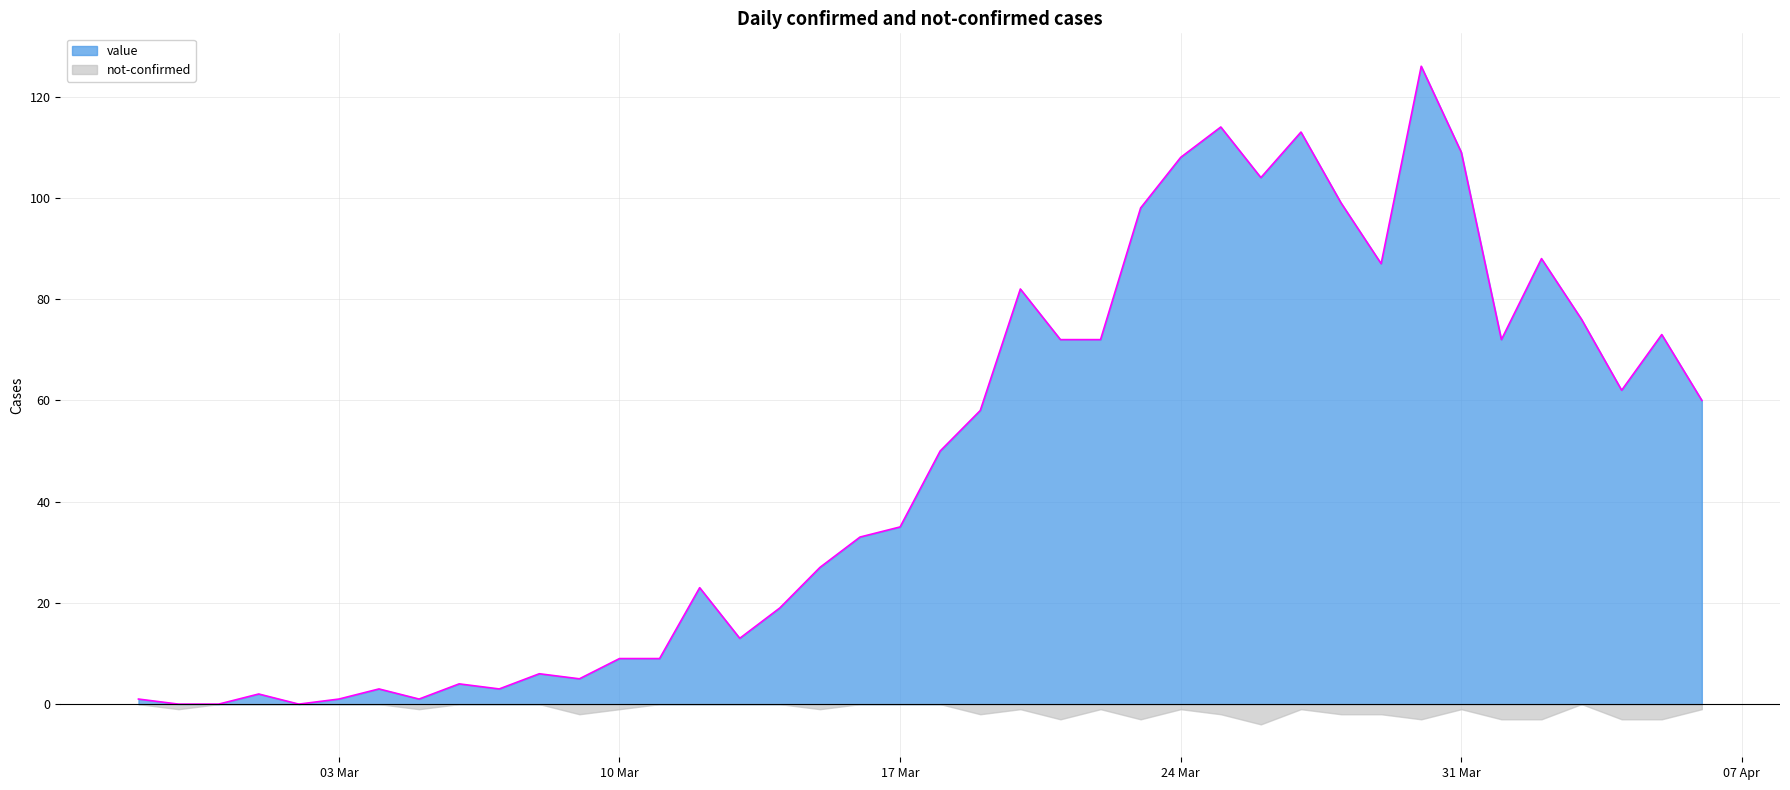

What is the greatest value displayed?

126